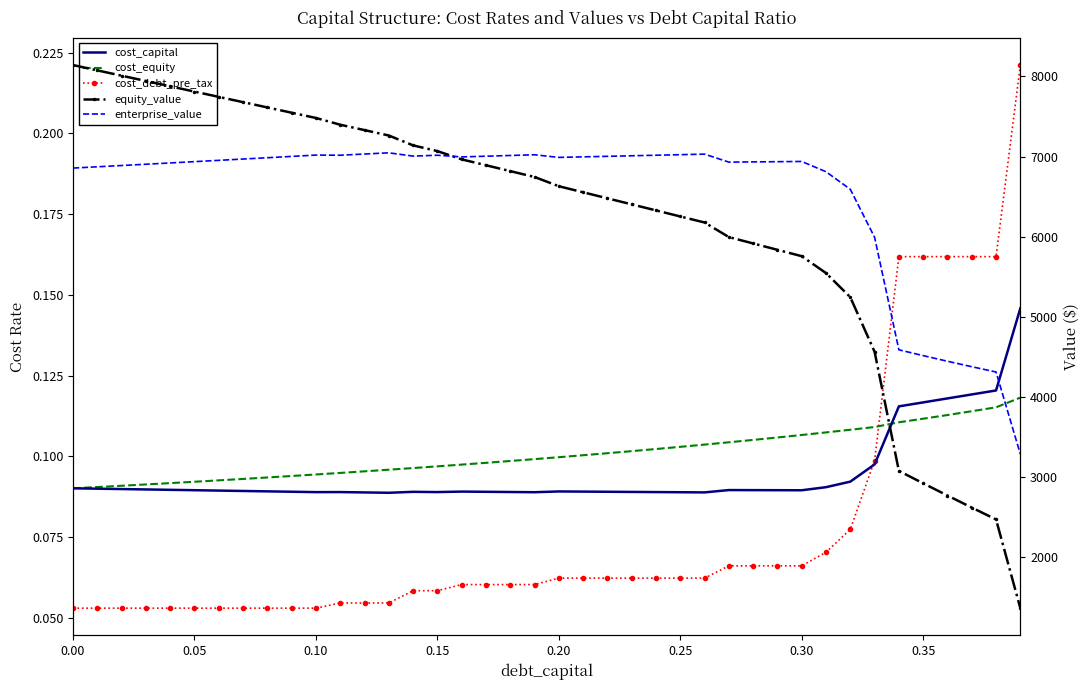

How many lines are shown in the chart?

5